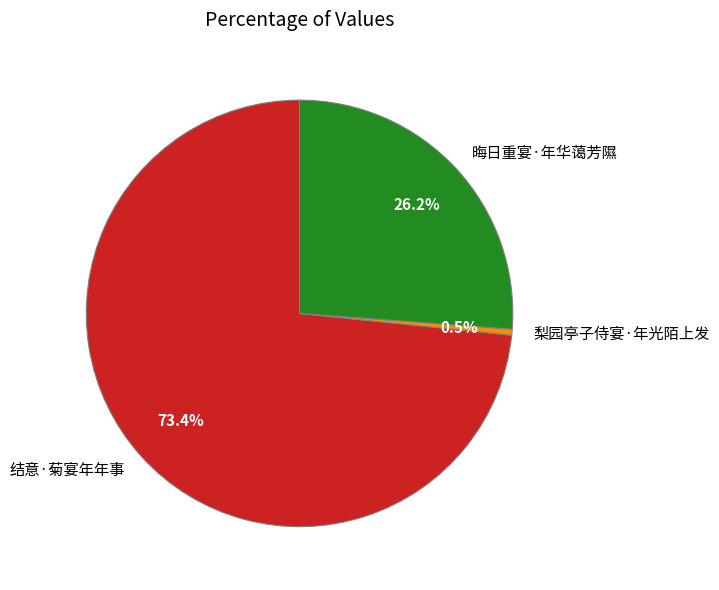

How many slices are in this pie chart?

3